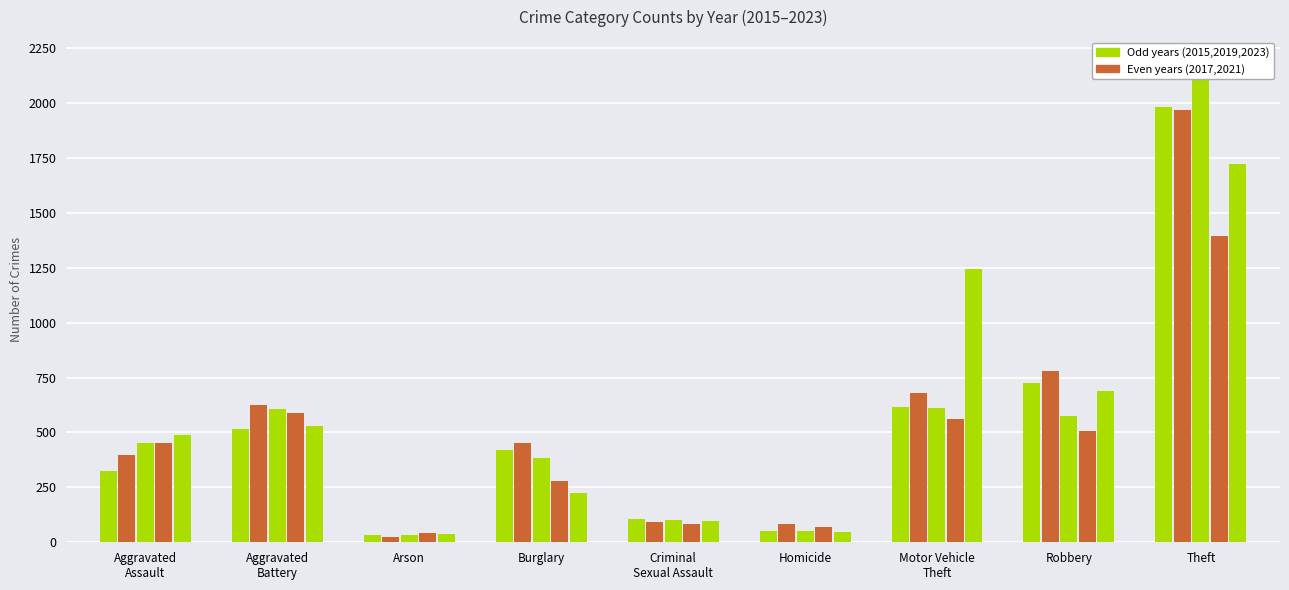

At which category does the chart reach its peak across all series?

Theft